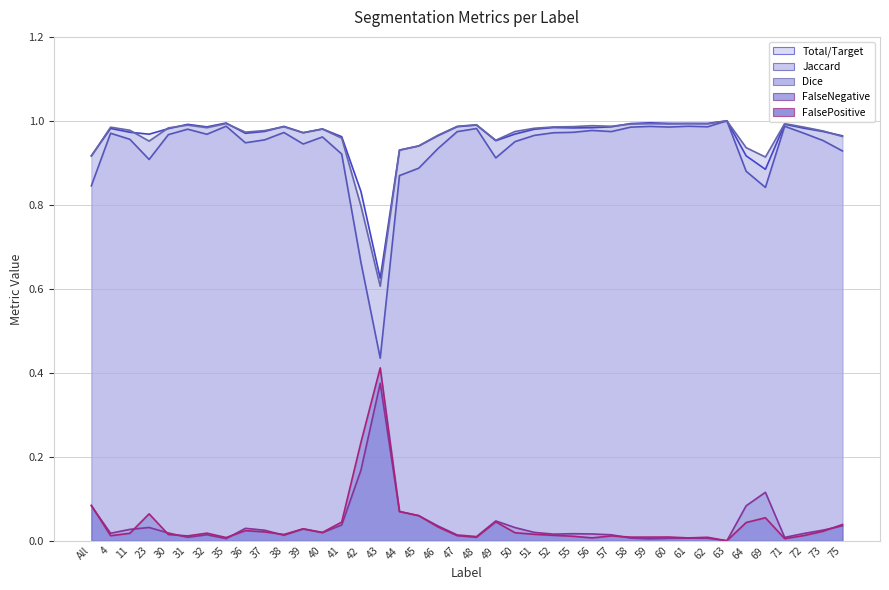

What is the sum of all FalsePositive values?

1.6